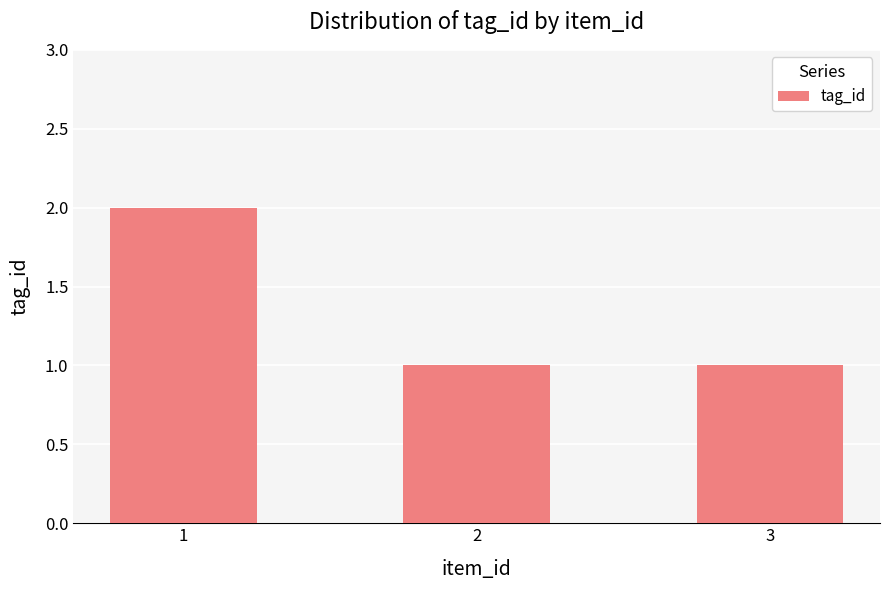

Reading right to left, extract all data points from this chart.

3=1	2=1	1=2